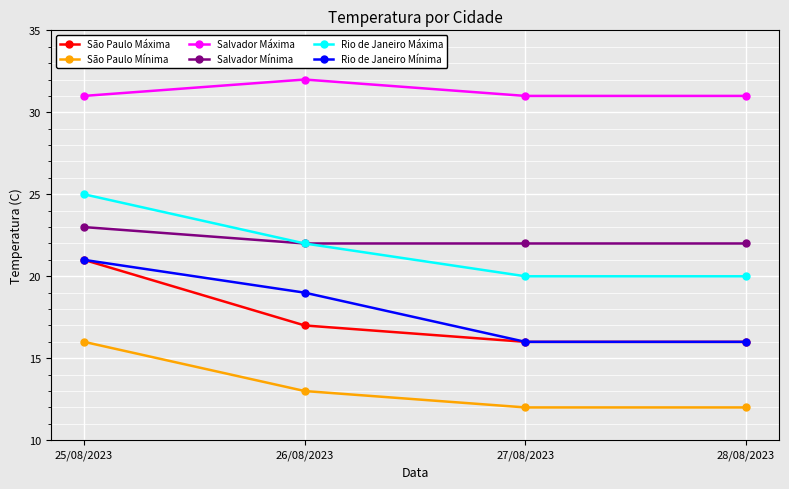

What is the value of the Salvador Máxima point at the 2nd from the left?

32